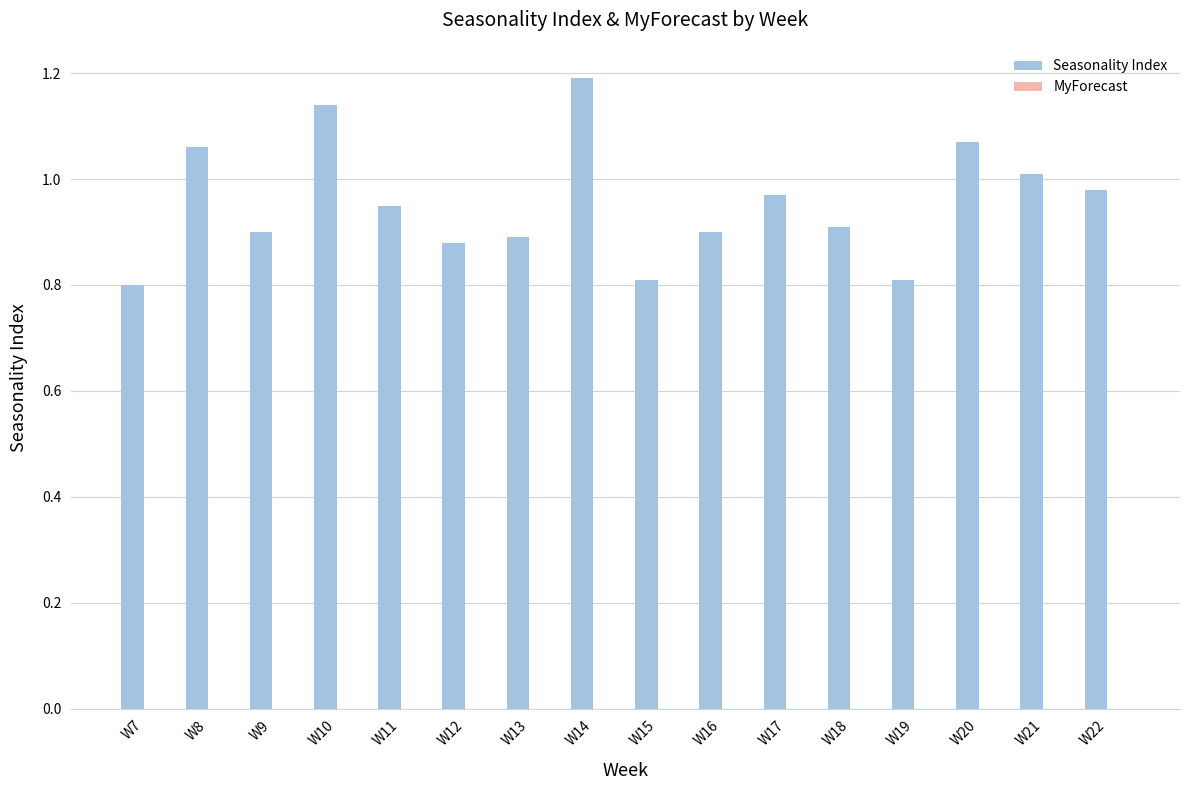

Between W8 and W14, which is larger?

W14